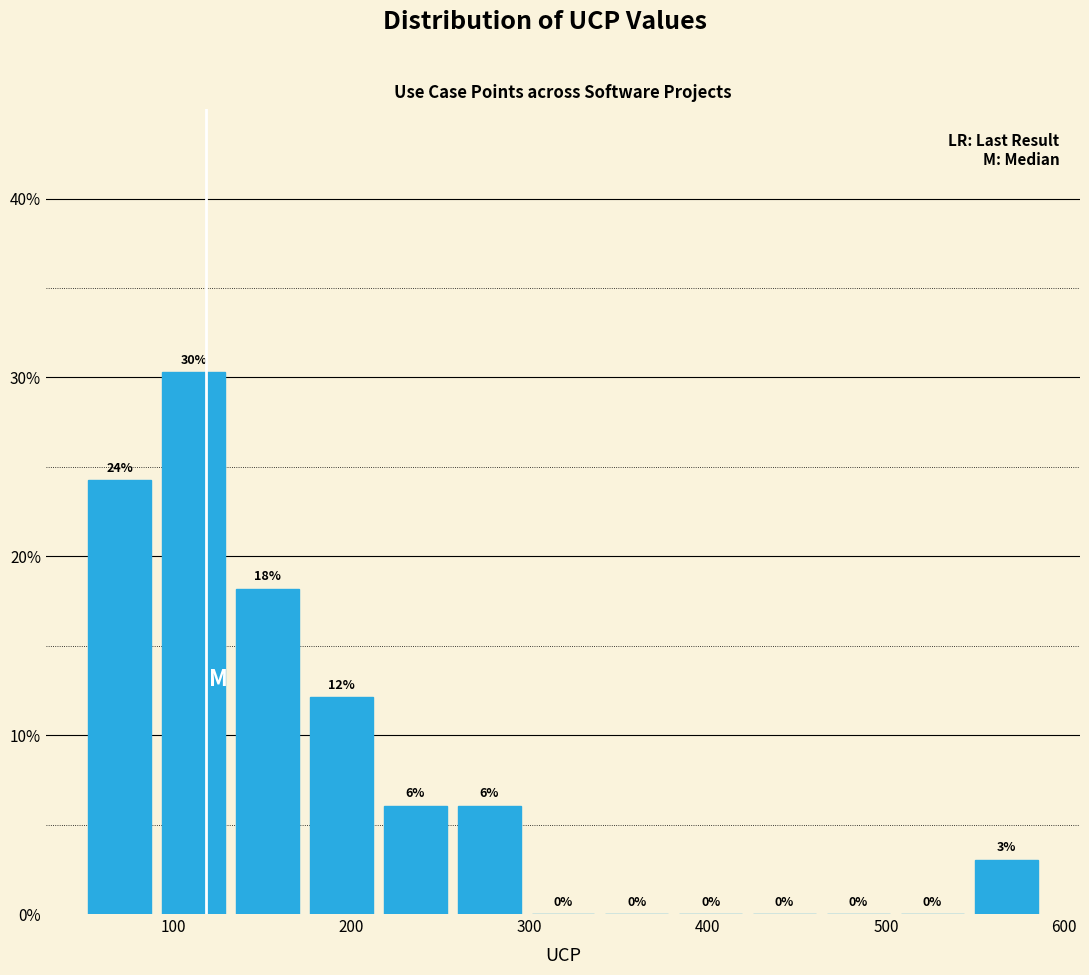

Over which range of the x-axis is the bar tallest?

90 to 130